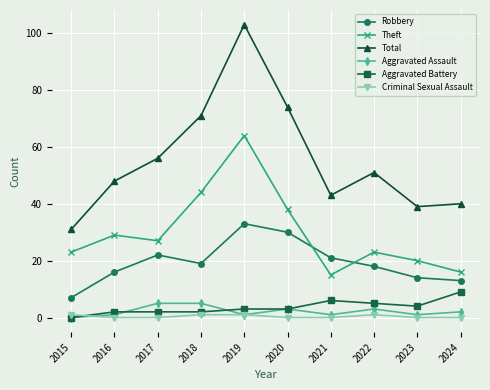

Rank the categories by Total value from lowest to highest.

2015, 2023, 2024, 2021, 2016, 2022, 2017, 2018, 2020, 2019